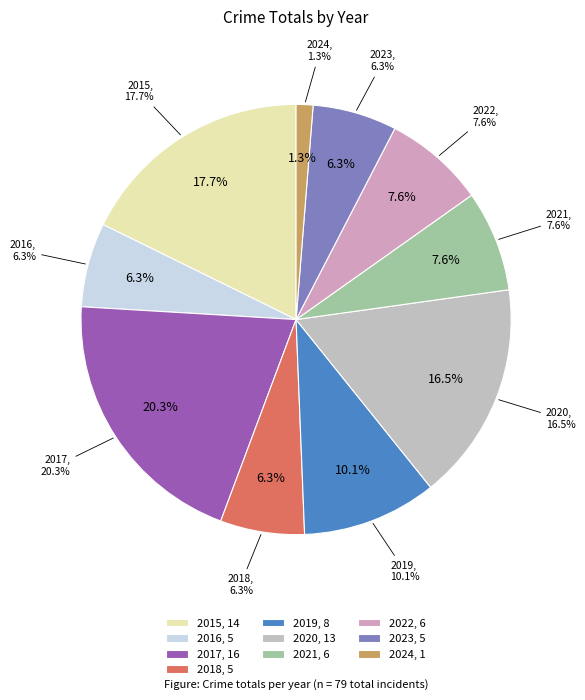

Rank the categories by value from lowest to highest.

2024, 2016, 2018, 2023, 2021, 2022, 2019, 2020, 2015, 2017